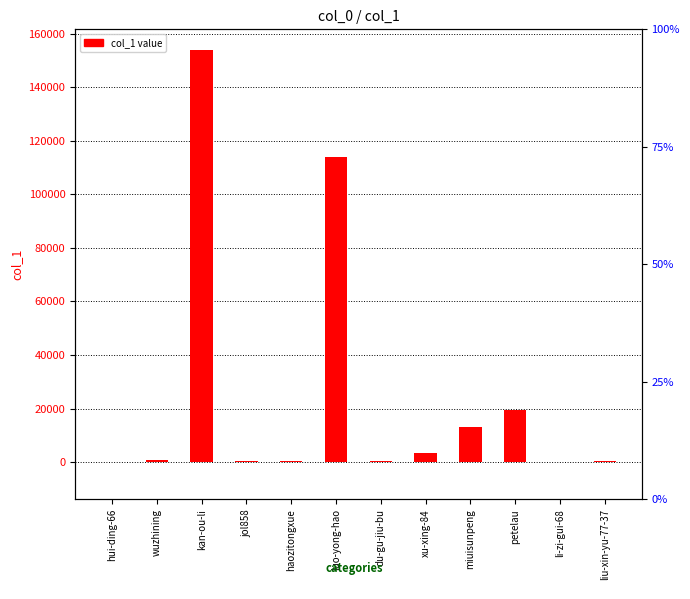

What is the label of the 3rd bar from the right?

petelau